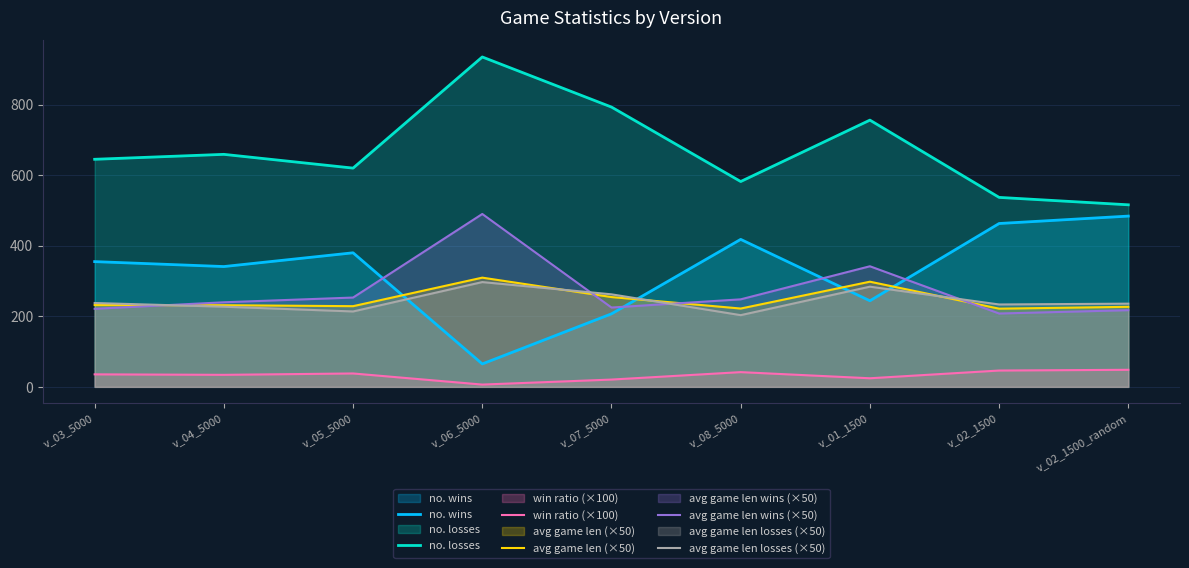

What is the sum of the avg game len (×50) values at v_07_5000 and v_05_5000?

483.2